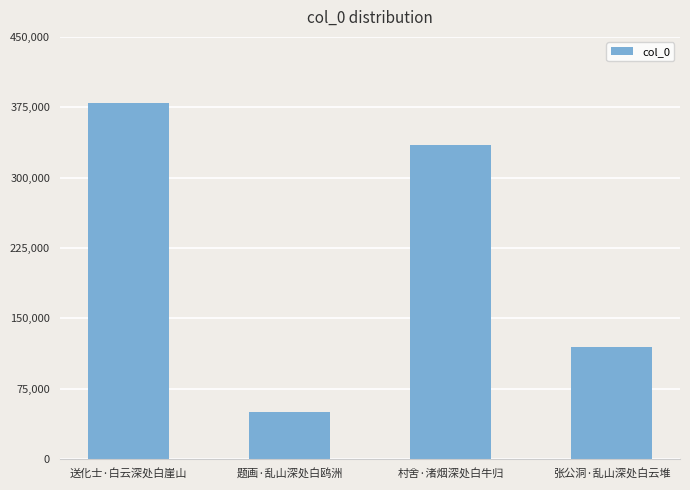

Where does the data first go above 334524?

送化士·白云深处白崖山